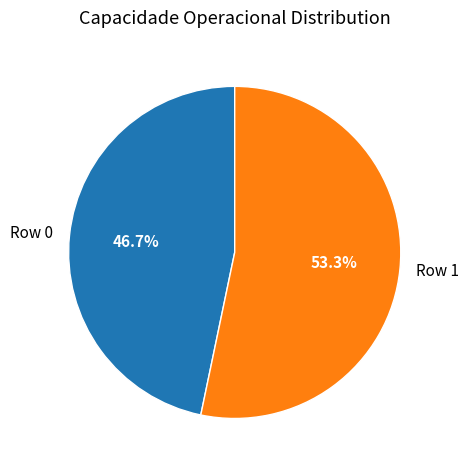

Combined, what portion of the pie is Row 0 and Row 1?

100.0%